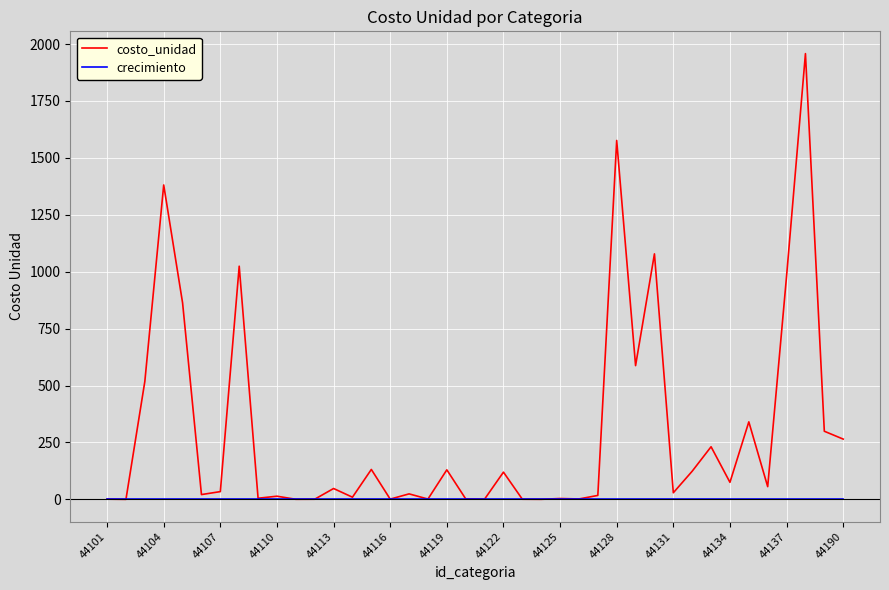

Which series has the largest range (max minus min)?

costo_unidad